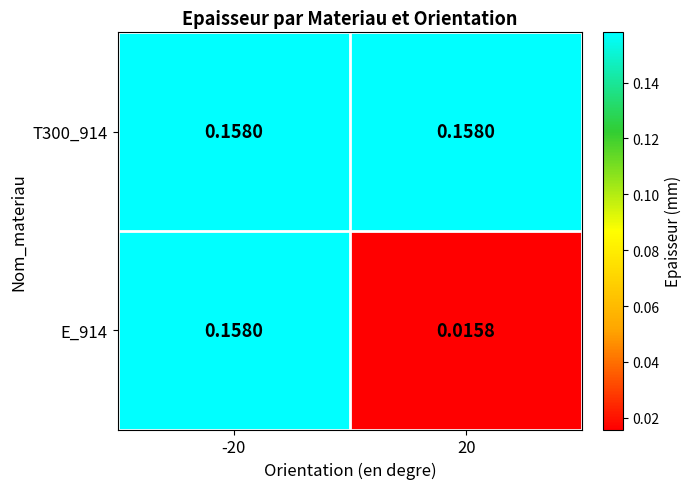

Is the value of E_914 at 20 greater than the value of T300_914 at -20?

No